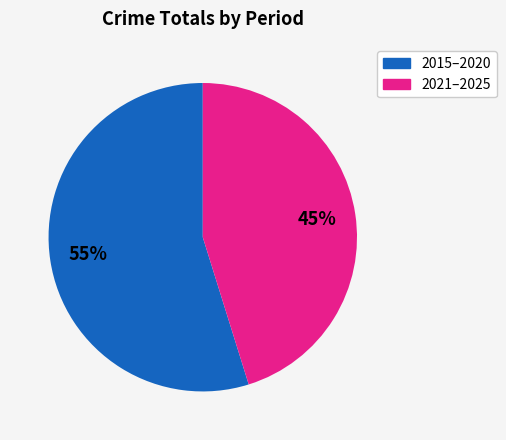

The 2021–2025 slice represents 45% of the pie. True or false?

True